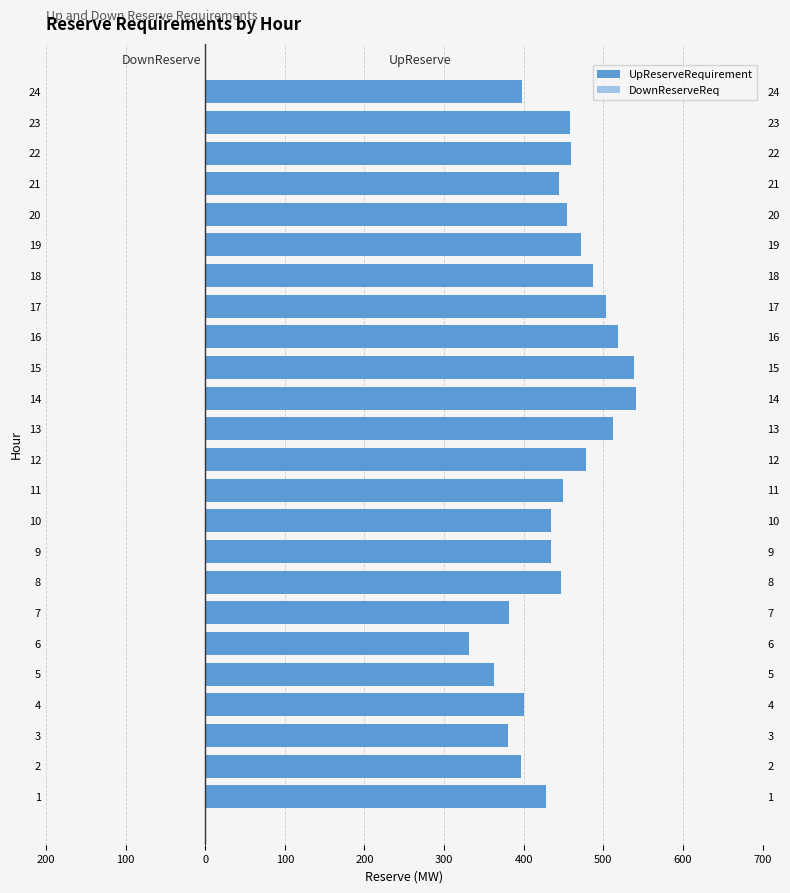

At how many categories does at least one series exceed 299?

24